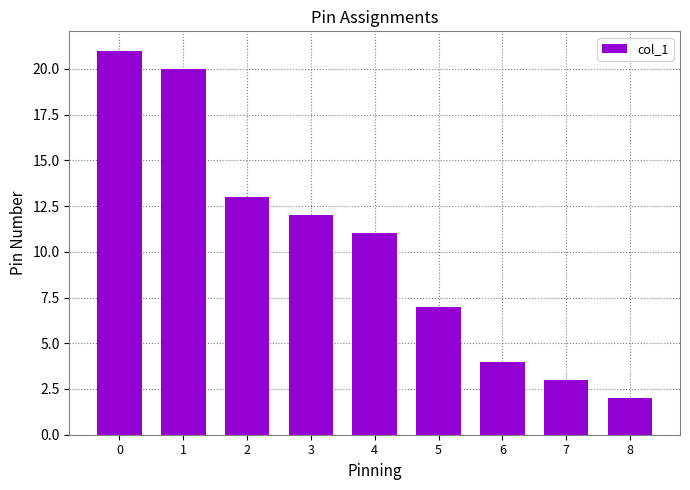

Reading left to right, transcribe all the data shown in this chart.

21	20	13	12	11	7	4	3	2